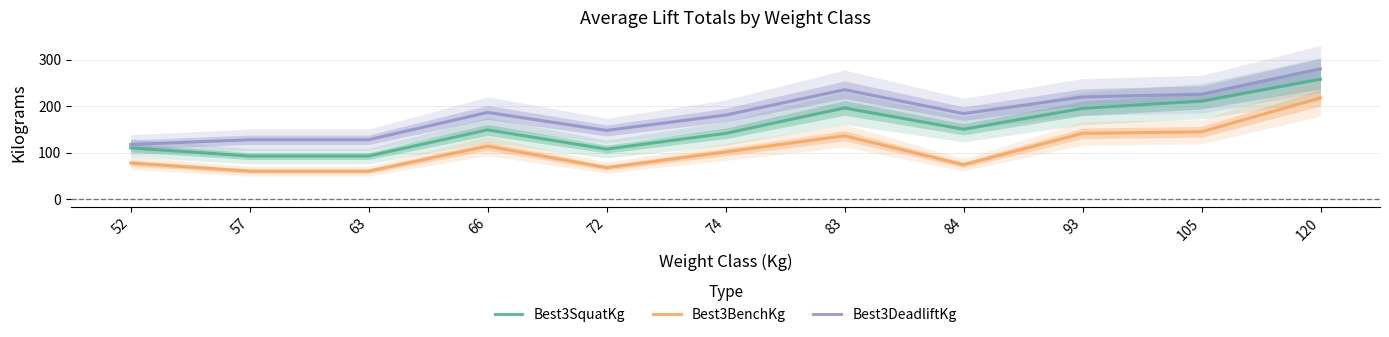

What is the difference between the Best3SquatKg values at 57 and 105?

118.1